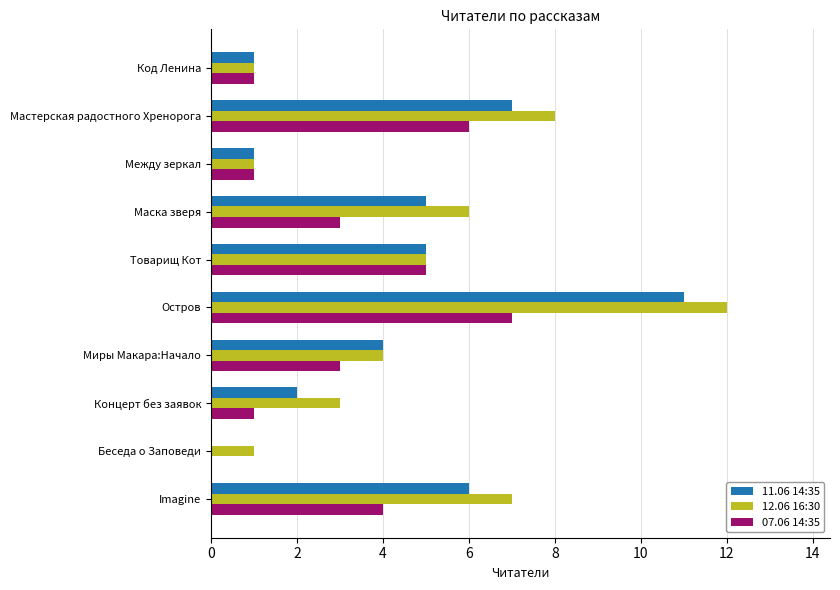

What is the greatest value displayed?

12